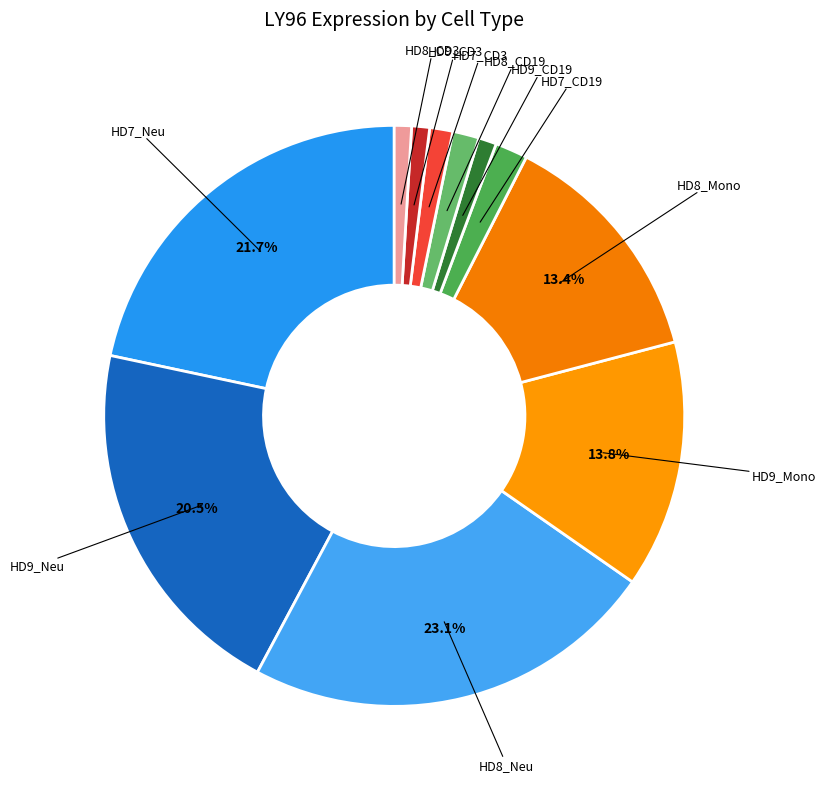

To the nearest percent, what is the average slice percentage?

9%